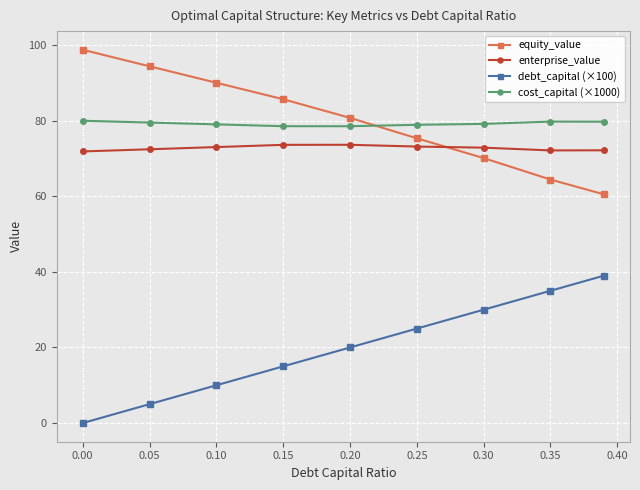

How many data points in debt_capital (×100) are less than 20?

4